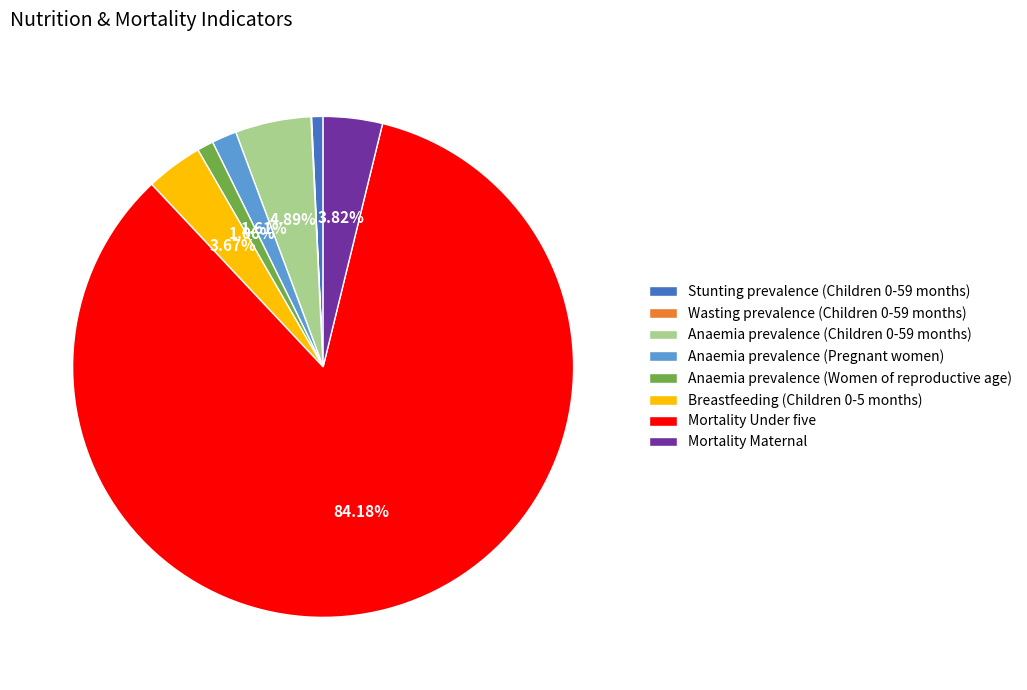

What is the largest slice in the pie chart?

Mortality Under five